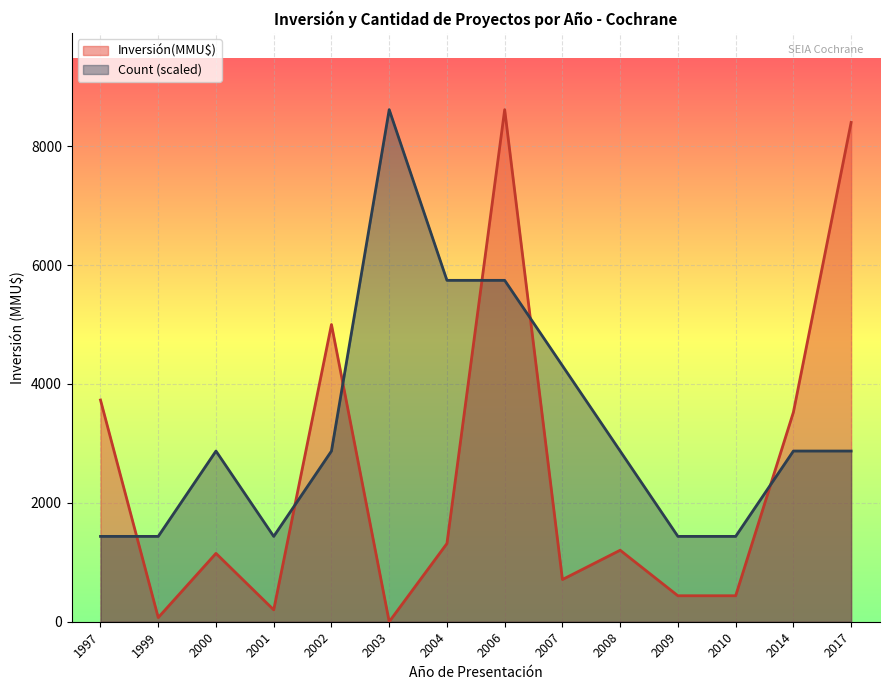

At which label does Inversión(MMU$) reach its peak?

2006